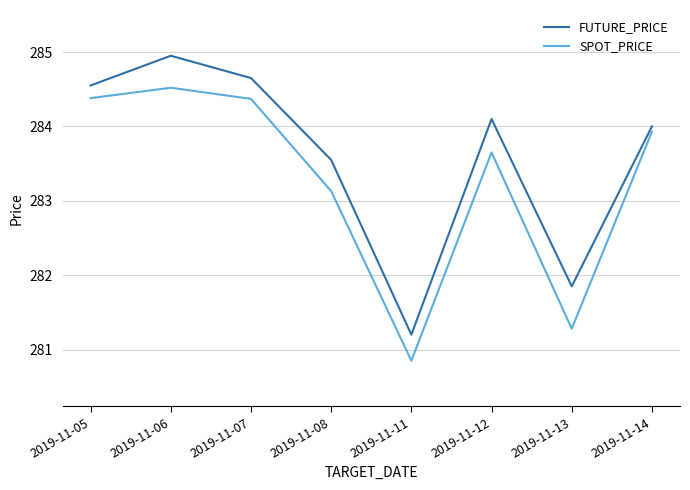

What is the smallest value displayed?

280.9